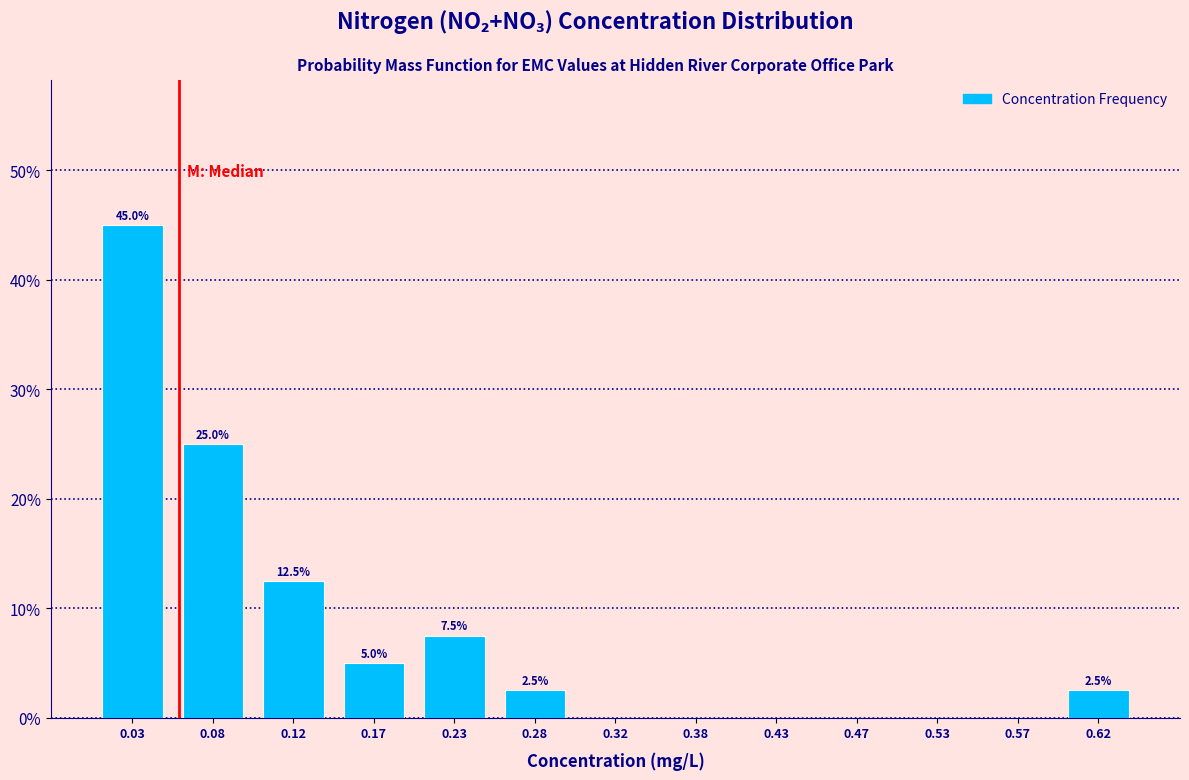

Over which range of the x-axis is the bar tallest?

0.00 to 0.05